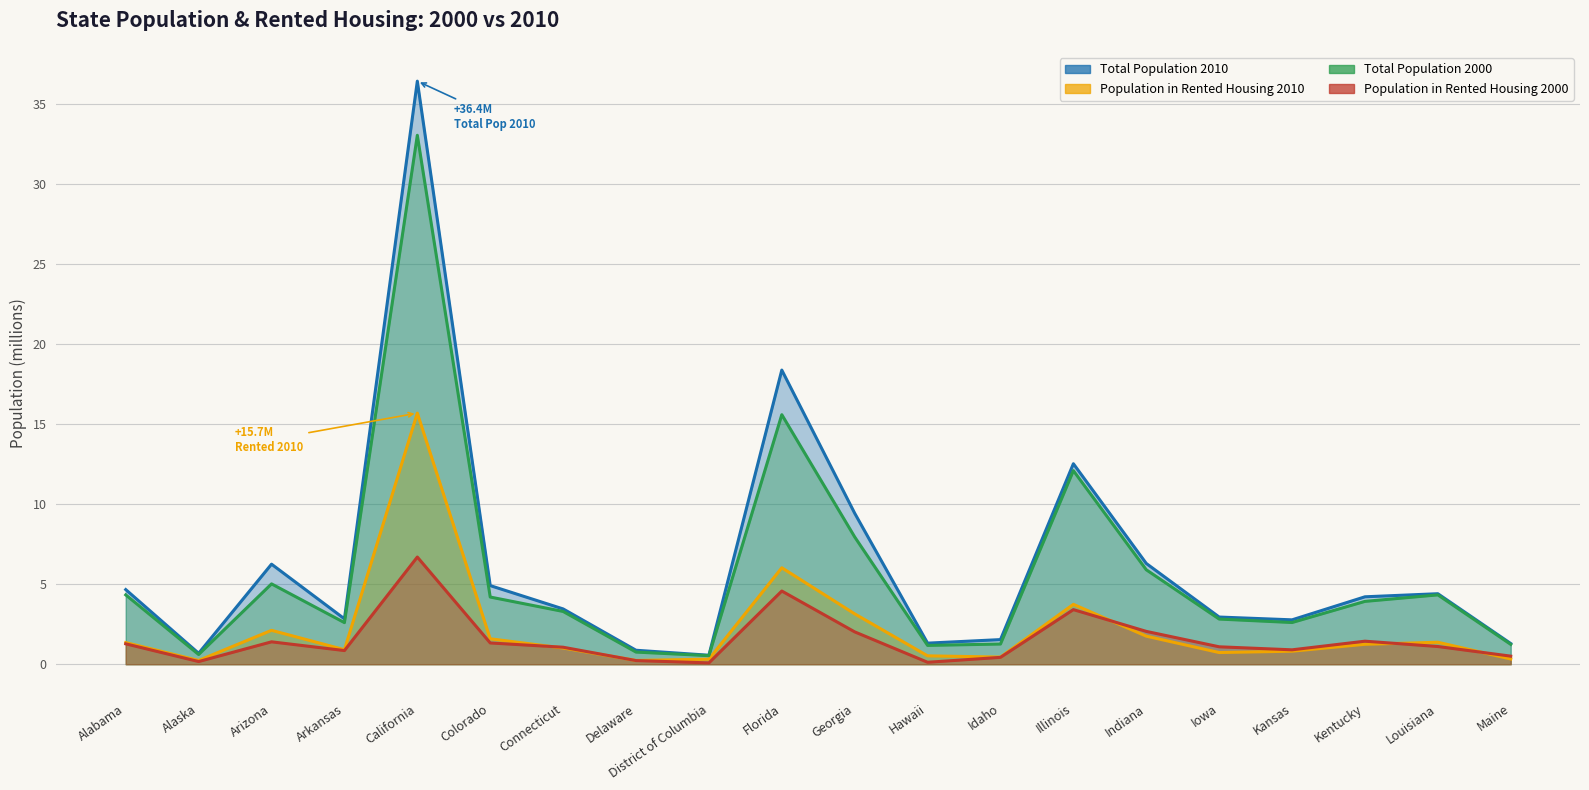

True or false: Population in Rented Housing 2010 and Total Population 2000 cross at least once.

False